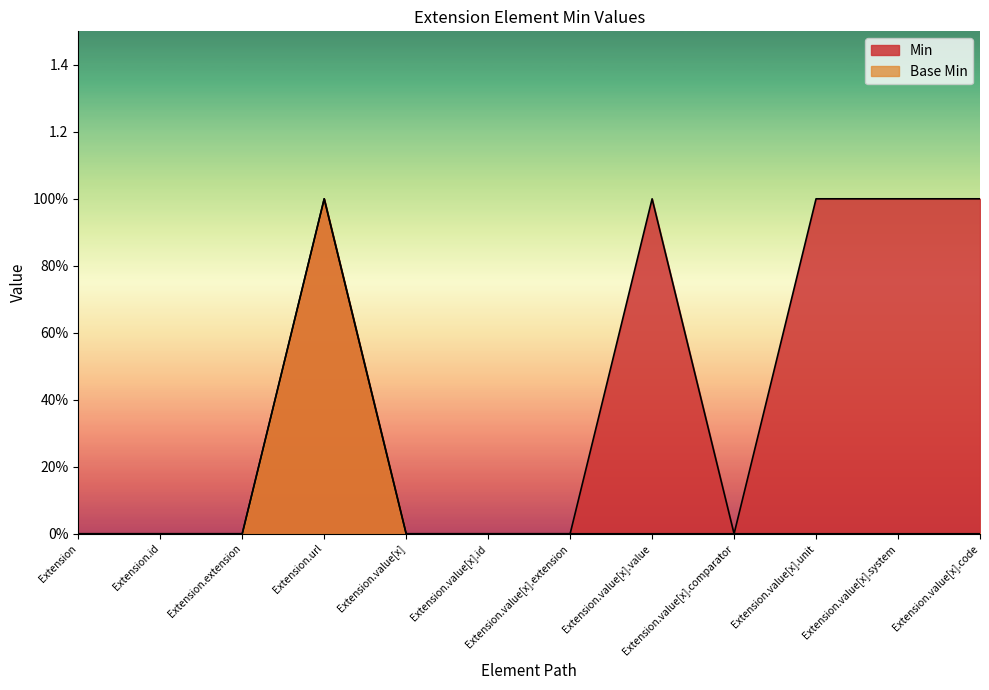

At which category does Min reach its first local peak?

Extension.url